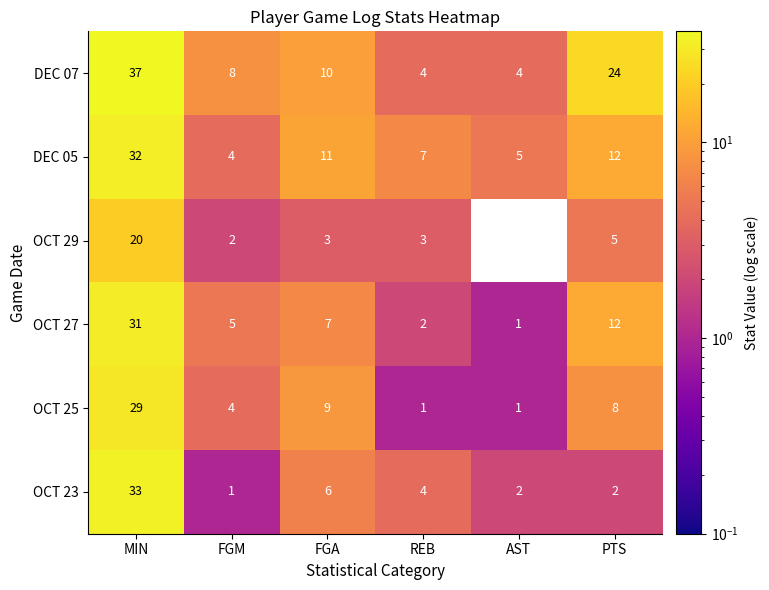

Which label corresponds to the smallest value in the chart?

AST